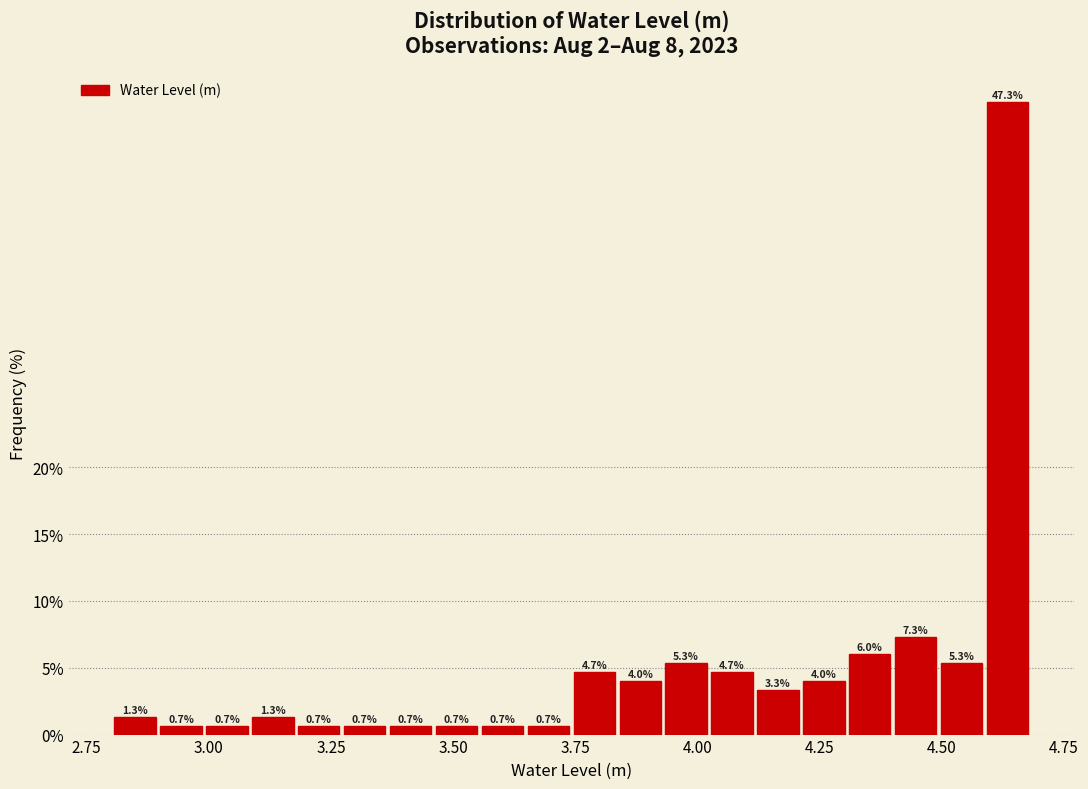

Read against the x-axis, roughly where is the centre of the tallest bar?

4.65